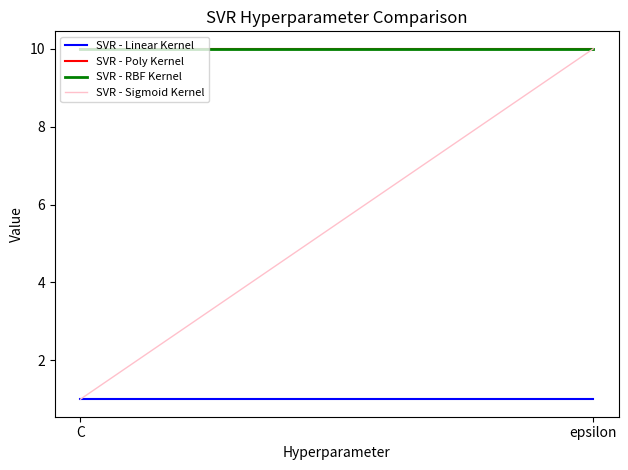

What is the sum of the SVR - Linear Kernel values at epsilon and C?

2